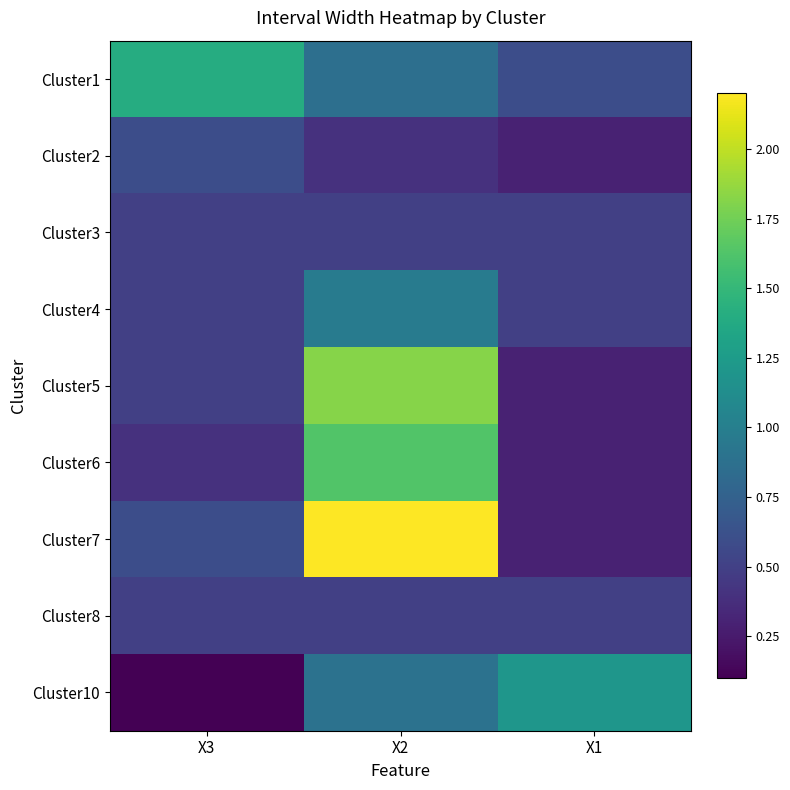

Which series changed the most between X2 and X1?

Cluster7